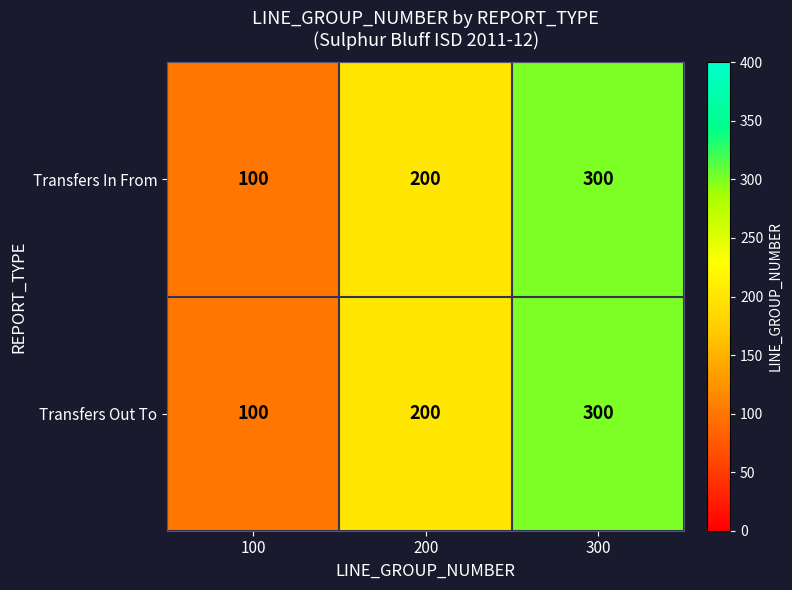

What is the sum of the Transfers Out To values at 100 and 200?

300